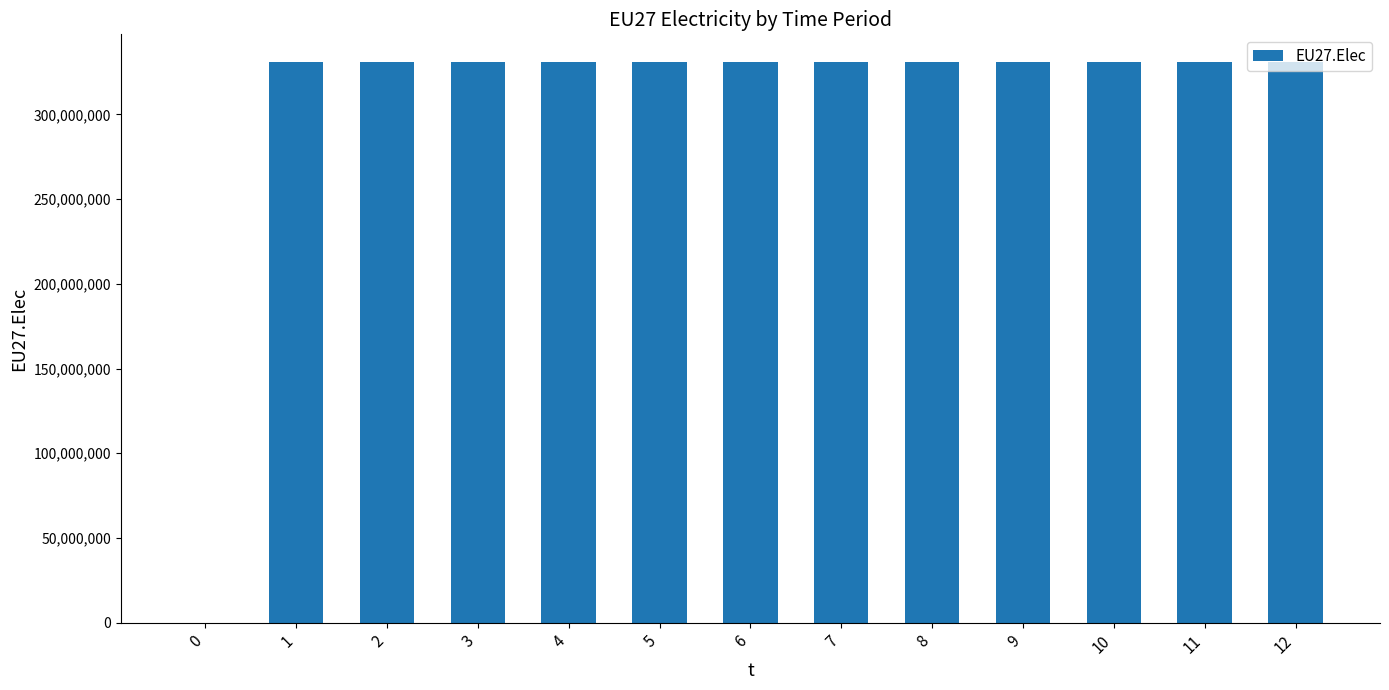

Reading left to right, what are all the values shown in this chart?

0	330708333	330708333	330708333	330708333	330708333	330708333	330708333	330708333	330708333	330708333	330708333	330708333